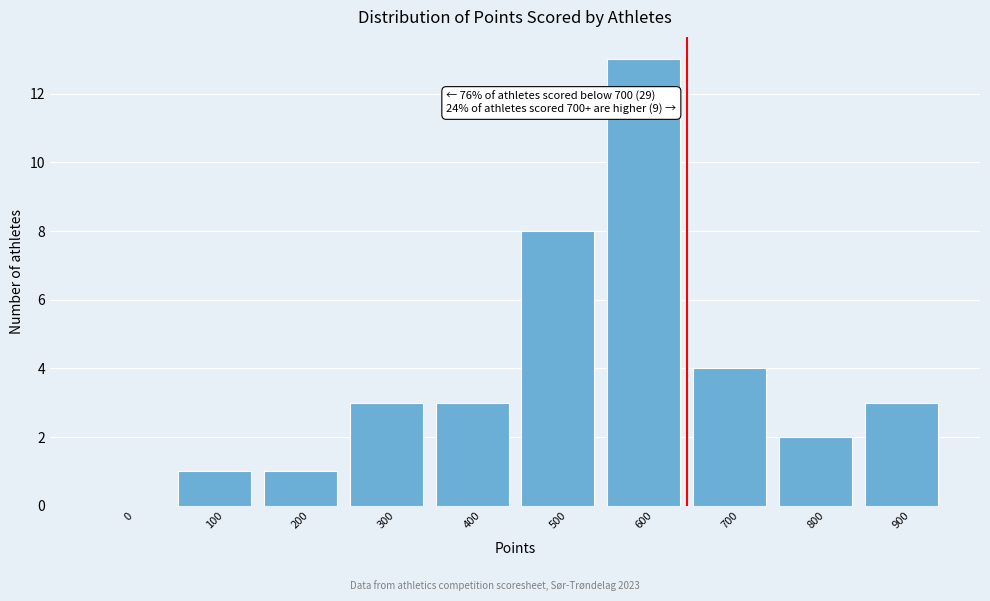

Reading left to right, extract all data points from this chart.

0=0	100=1	200=1	300=3	400=3	500=8	600=13	700=4	800=2	900=3